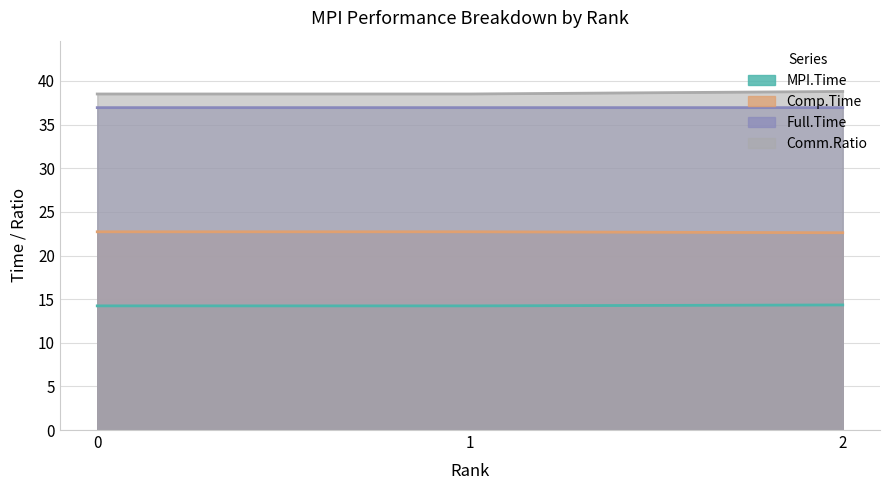

What is the maximum value for Comp.Time?

22.7